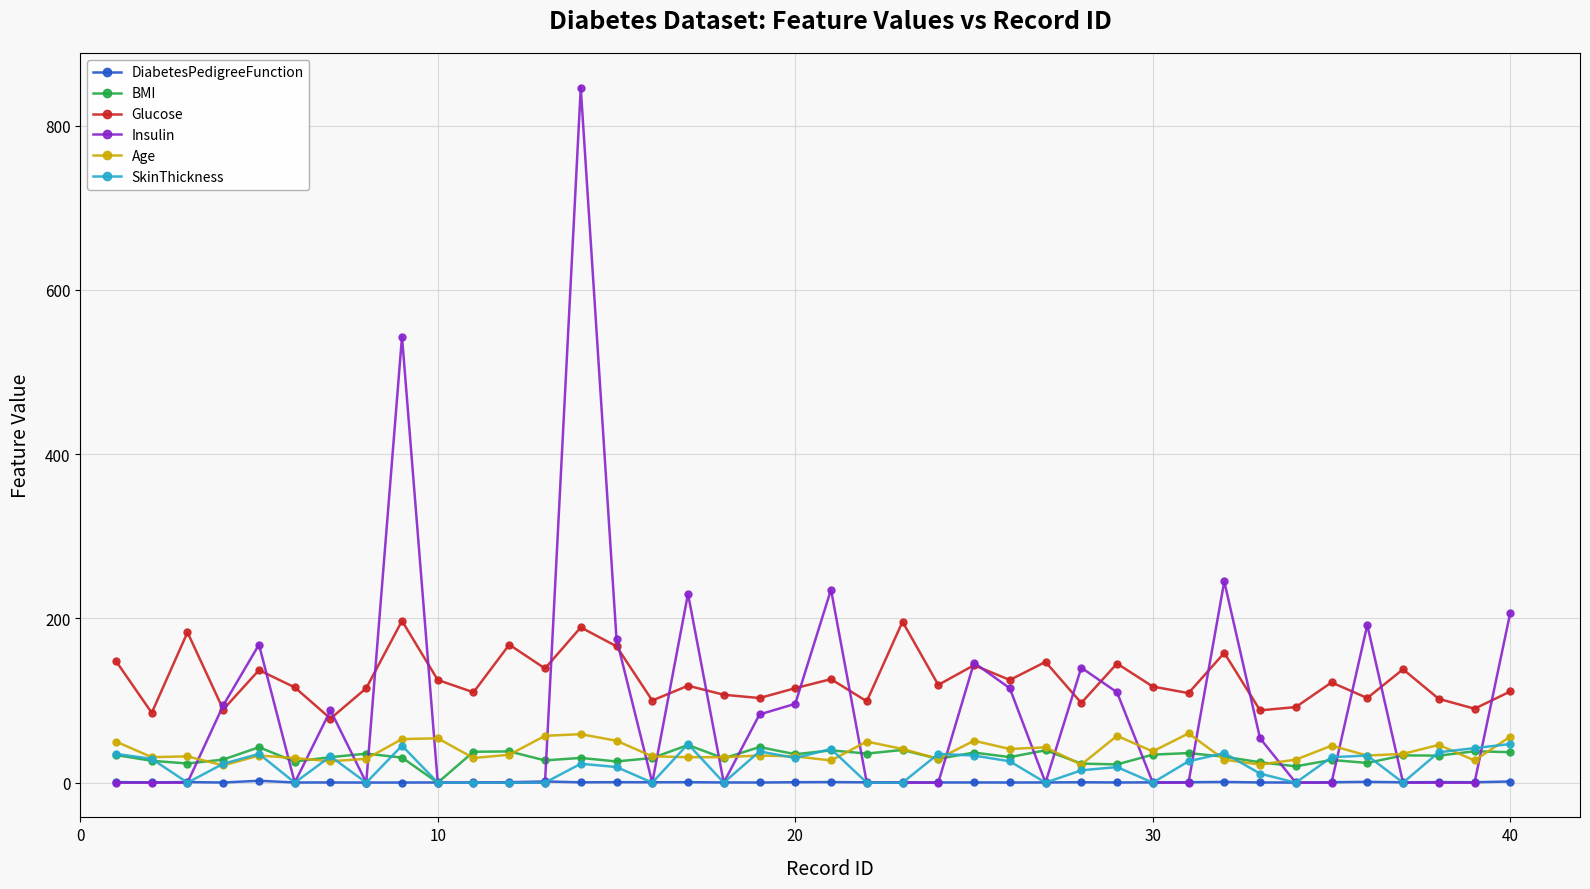

True or false: Age and DiabetesPedigreeFunction intersect in this chart.

False